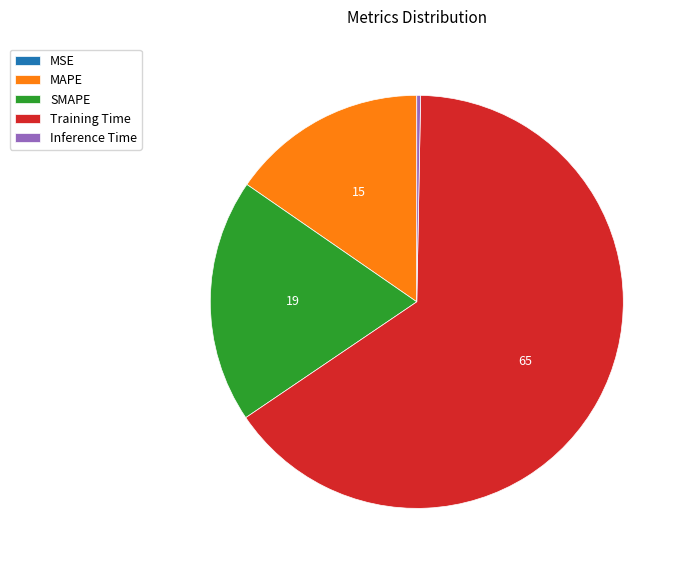

Which category has the biggest portion of the pie?

Training Time